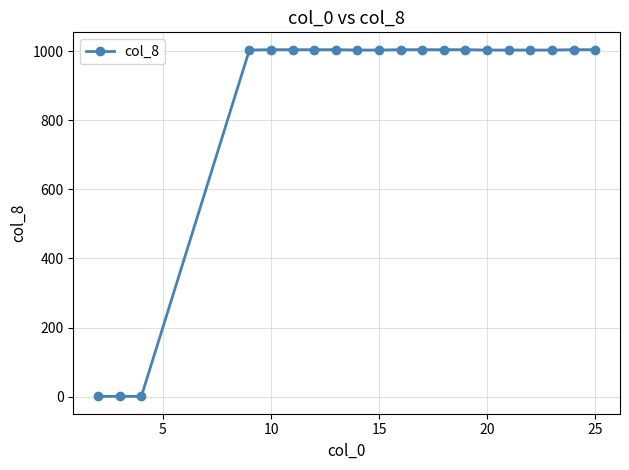

What is the average value?

853